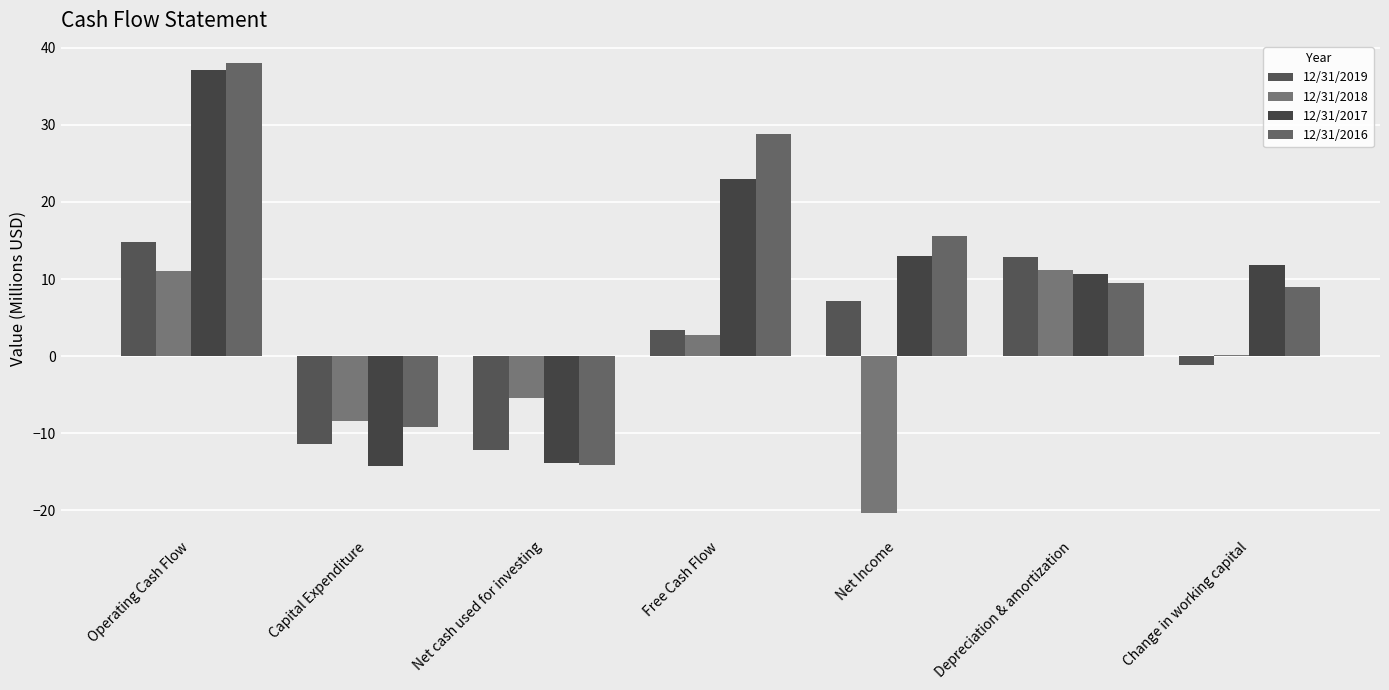

True or false: 12/31/2016 has a value of 9.0 at Change in working capital.

True